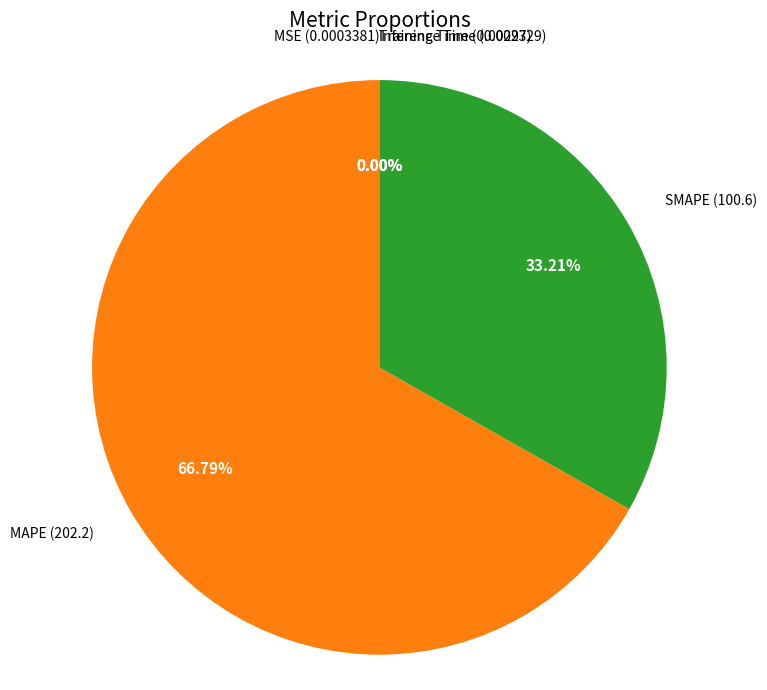

Does any single category account for the majority?

Yes